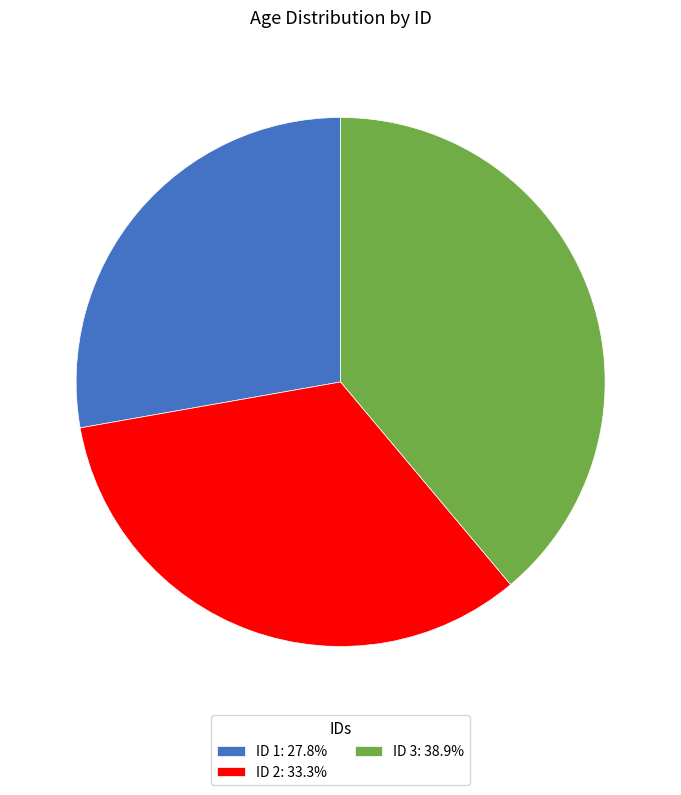

What is the ratio of the value at ID 1: 27.8% to the value at ID 3: 38.9%?

0.7